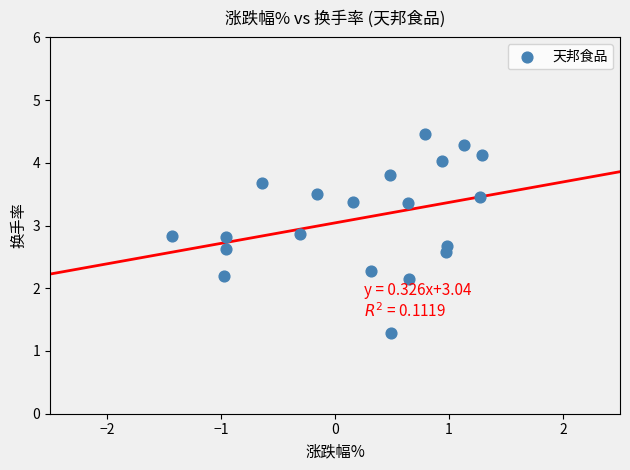

What is the range of X values (max minus min)?

2.7